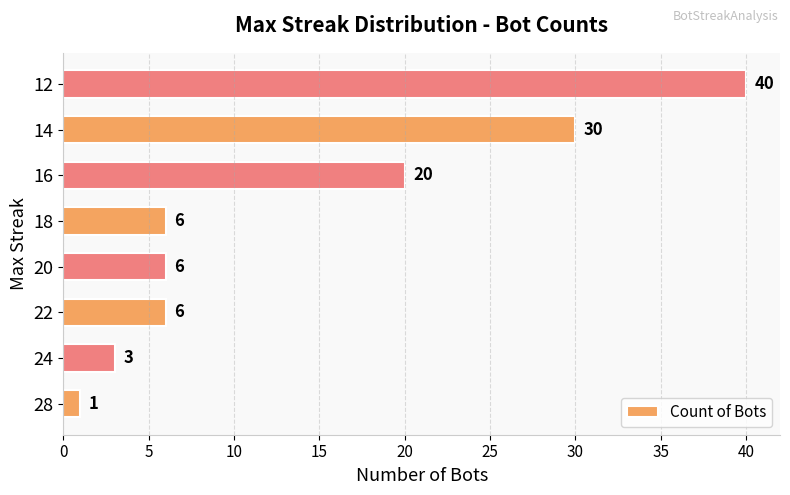

What is the difference between the maximum and second lowest values?

37